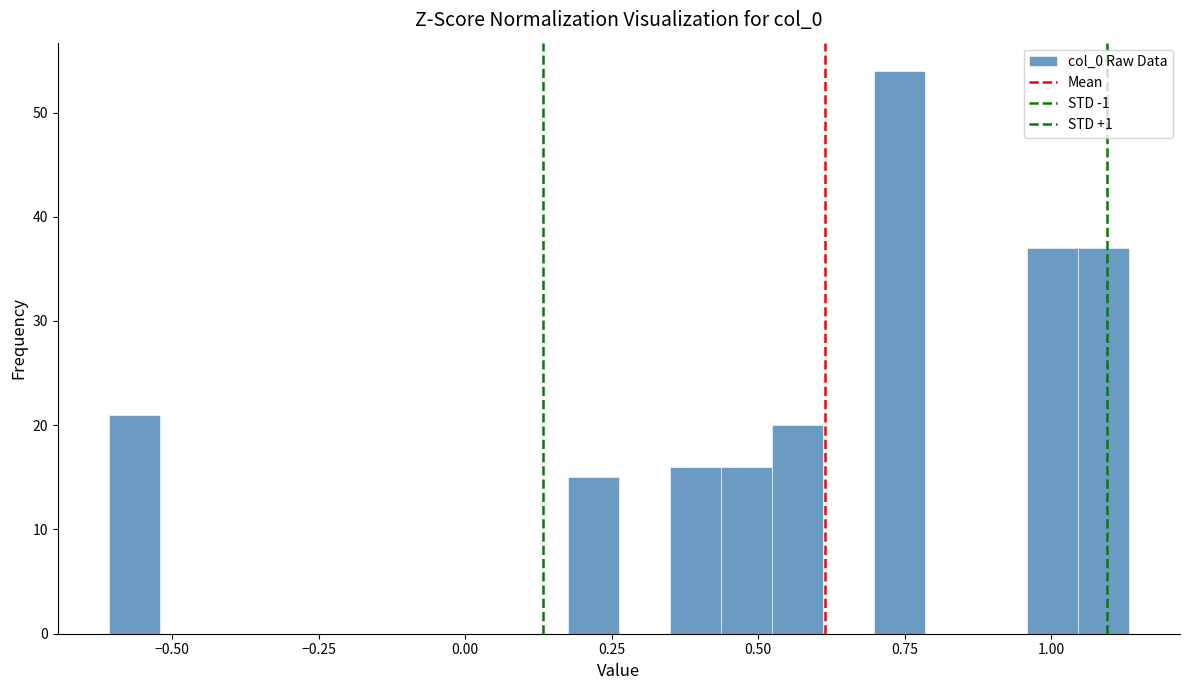

Read against the x-axis, roughly where is the centre of the tallest bar?

0.75